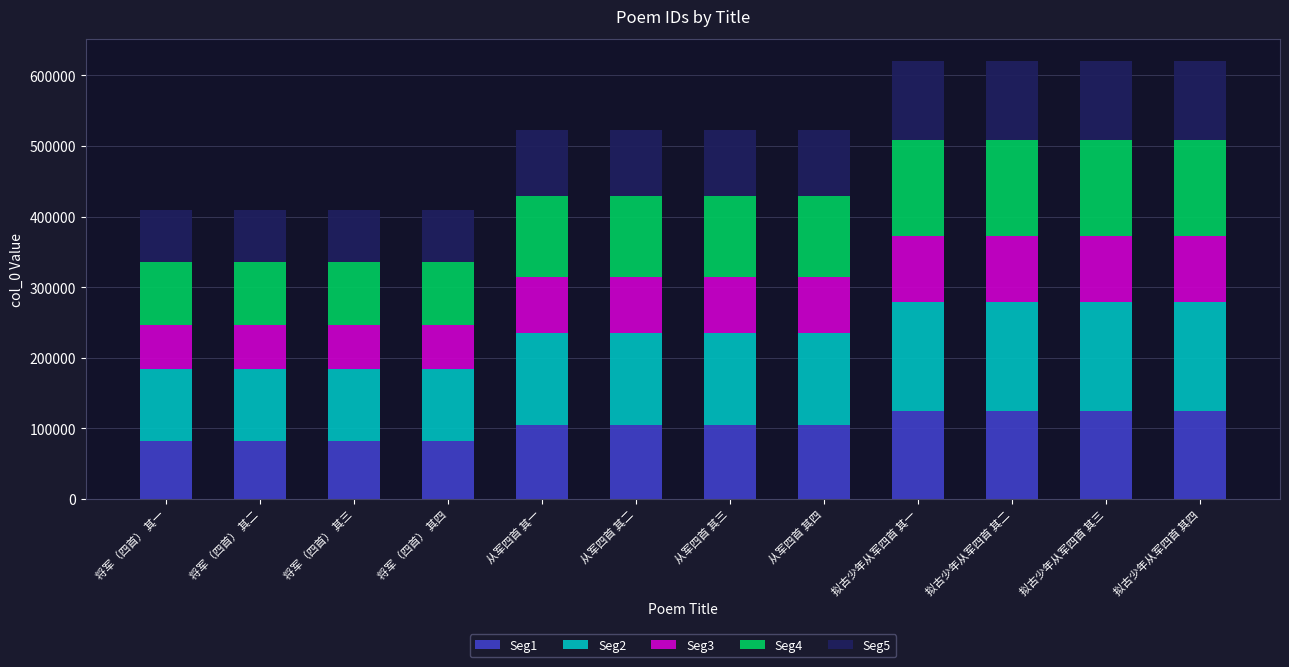

What is the total value across all series at 拟古少年从军四首 其一?

620851.0